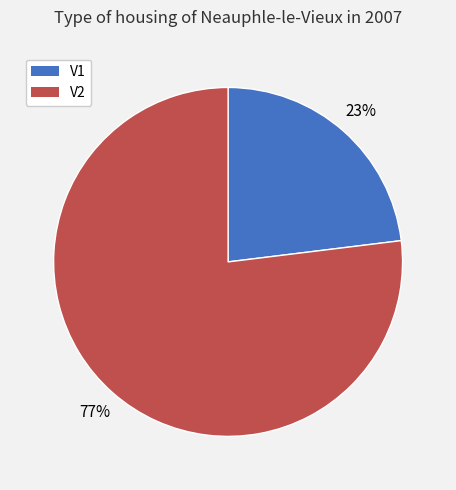

Does V1 represent more than half of the total?

No